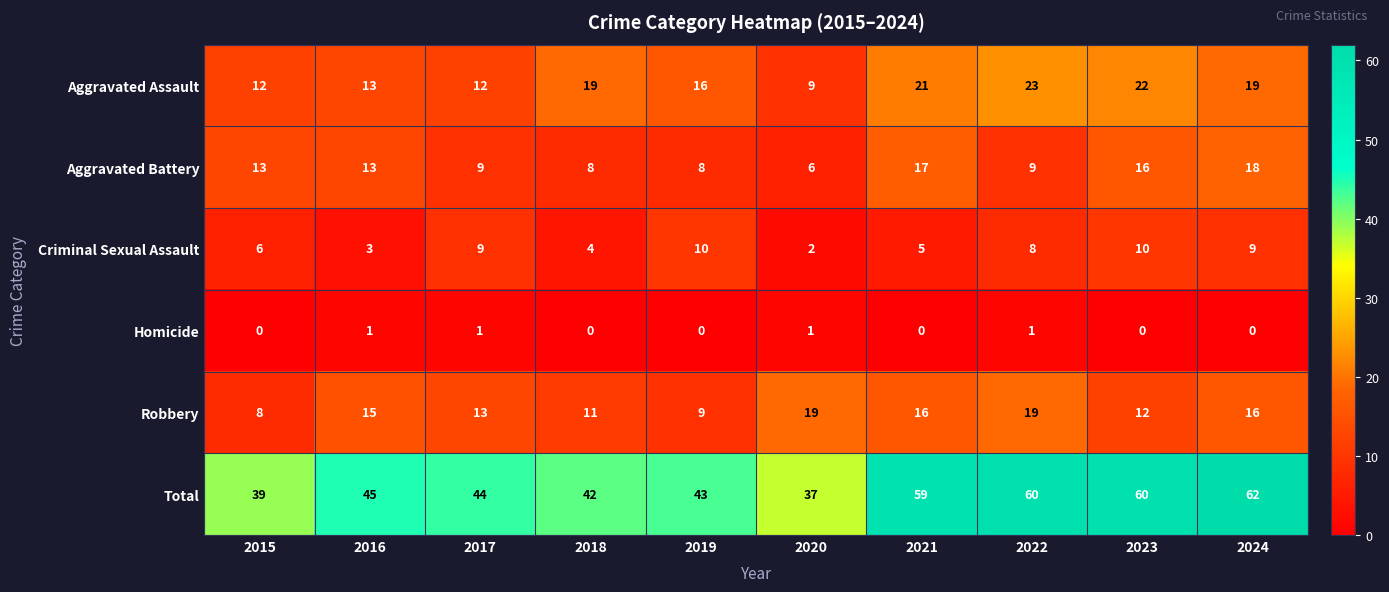

What is the lowest value of the Total series?

37